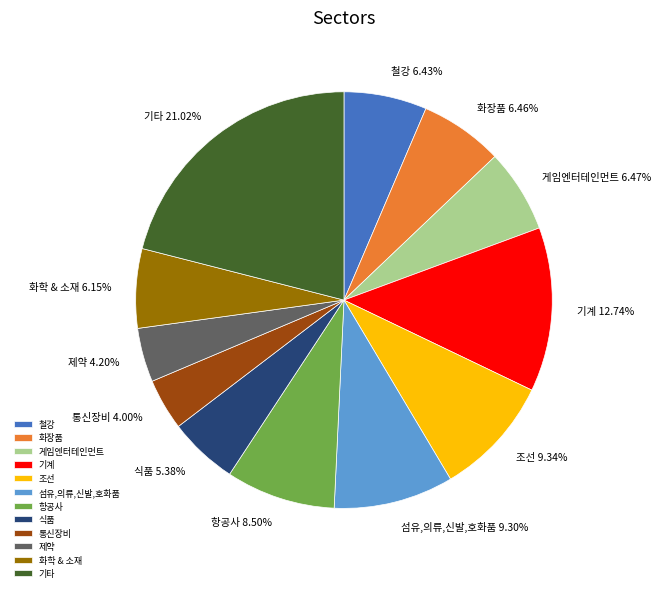

Does any single category account for the majority?

No